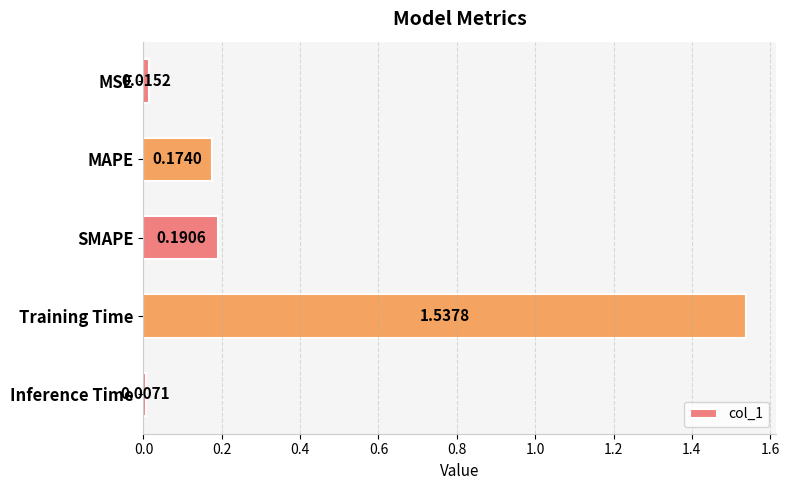

List the labels in order of value, smallest first.

Inference Time, MSE, MAPE, SMAPE, Training Time